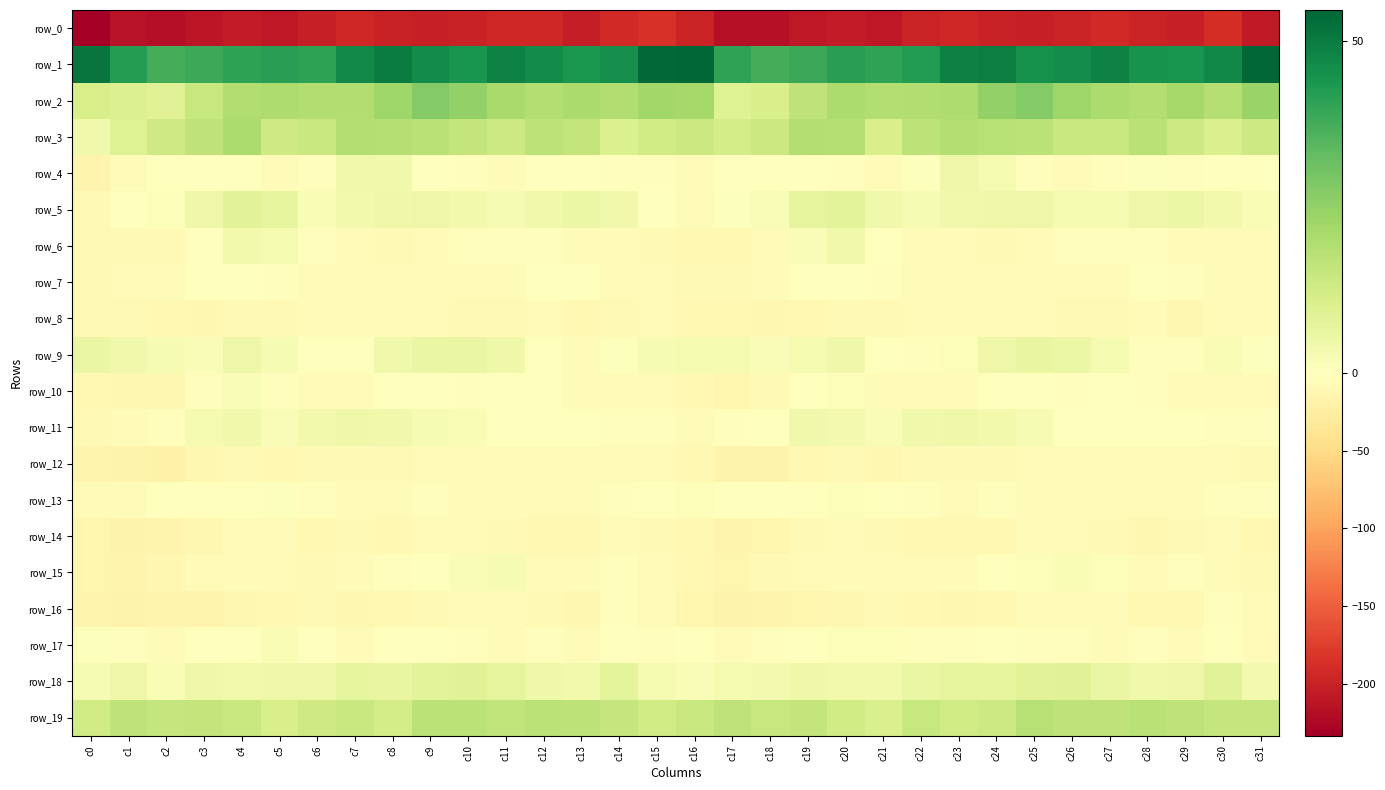

At which category is the sum across all series the highest?

c9